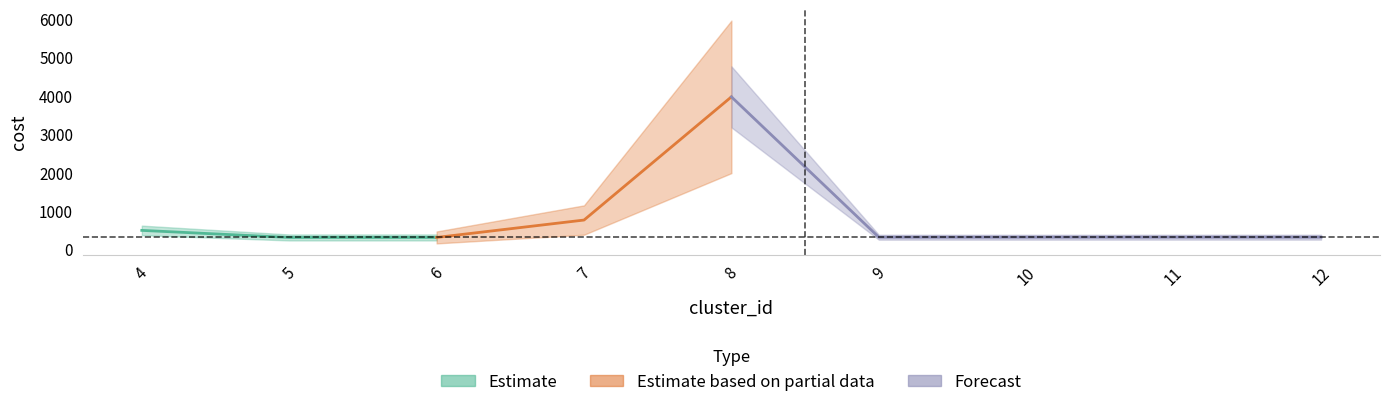

What is the change in value from 4 to 12?

-177.5